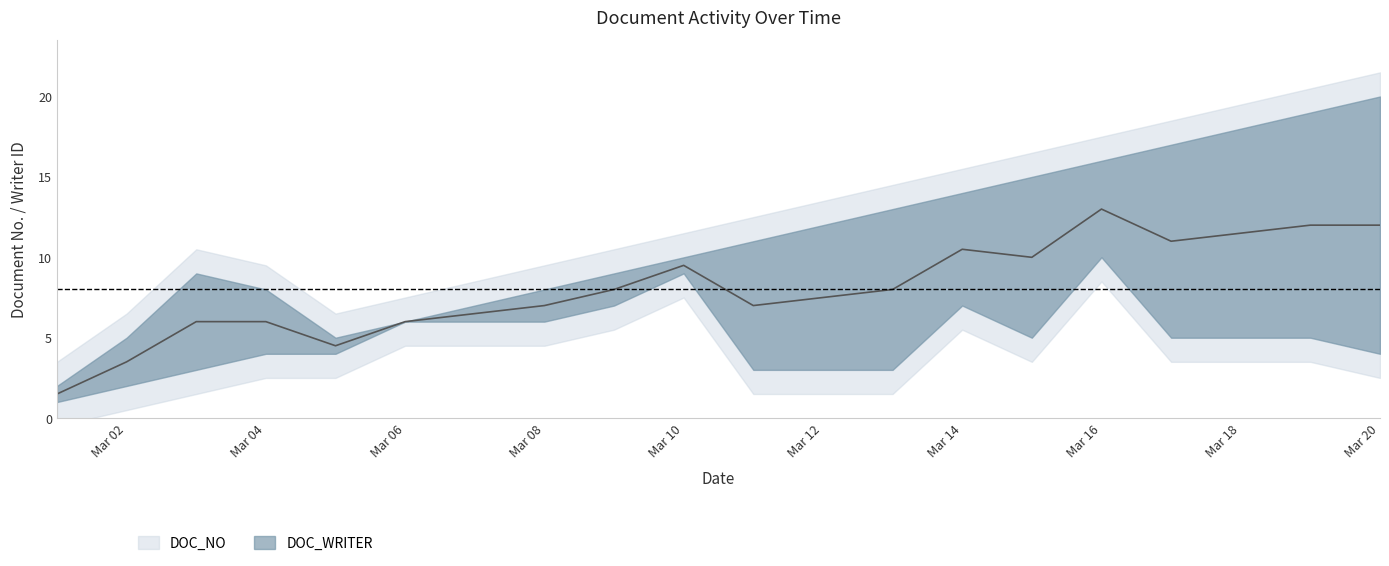

Rank the series at 2021-03-10 from highest to lowest value.

DOC_NO, DOC_WRITER